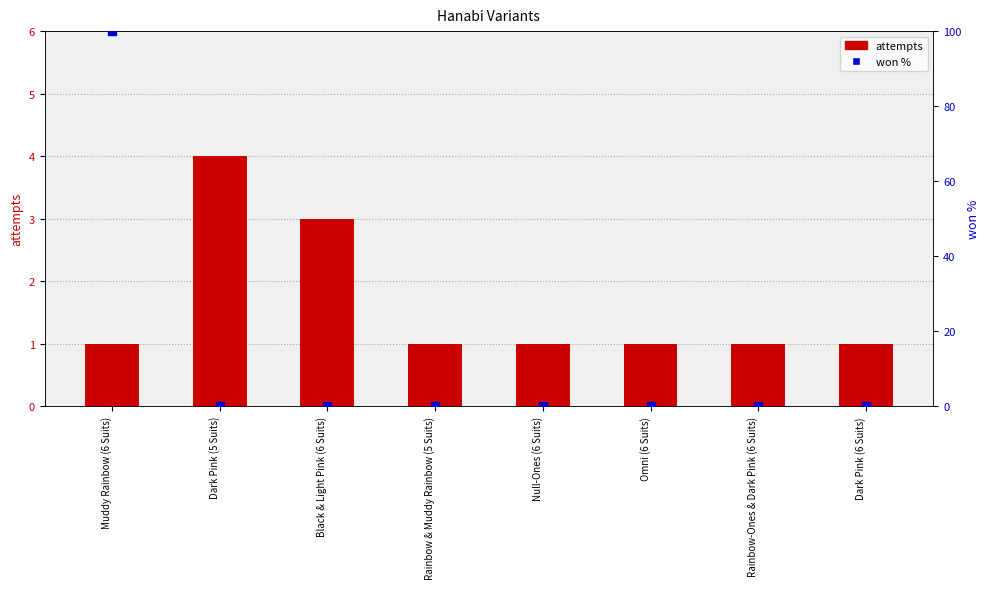

What is the total value across all series at Black & Light Pink (6 Suits)?

3